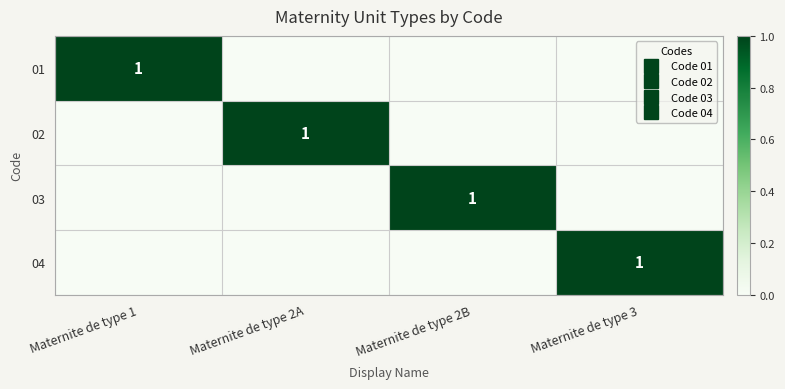

What is the sum of all 03 values?

1